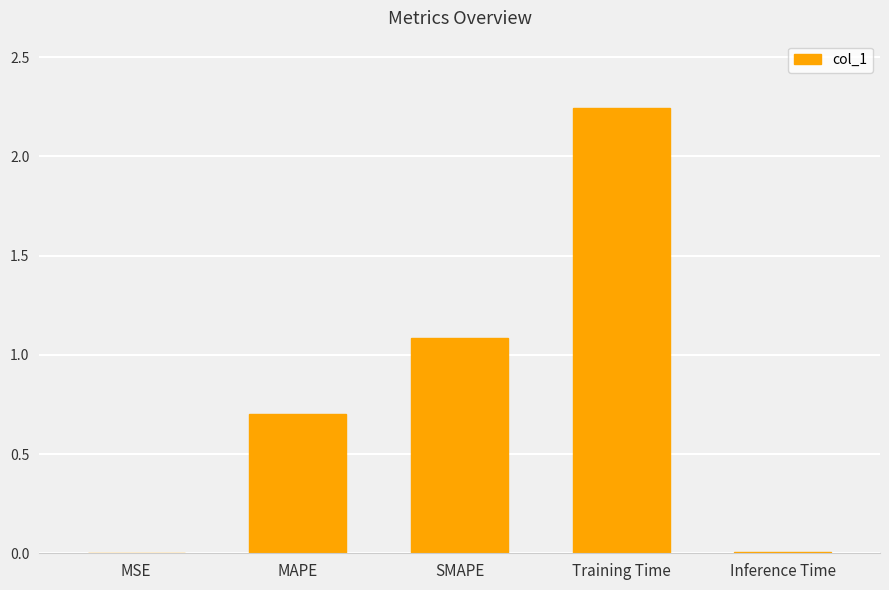

The chart shows a value of 1.2 at MAPE. True or false?

False